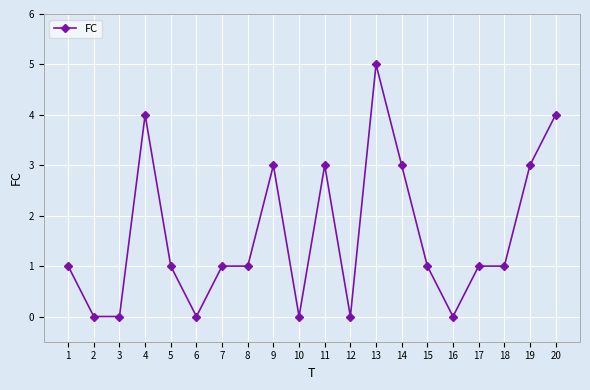

What is the difference between the maximum and minimum values?

5